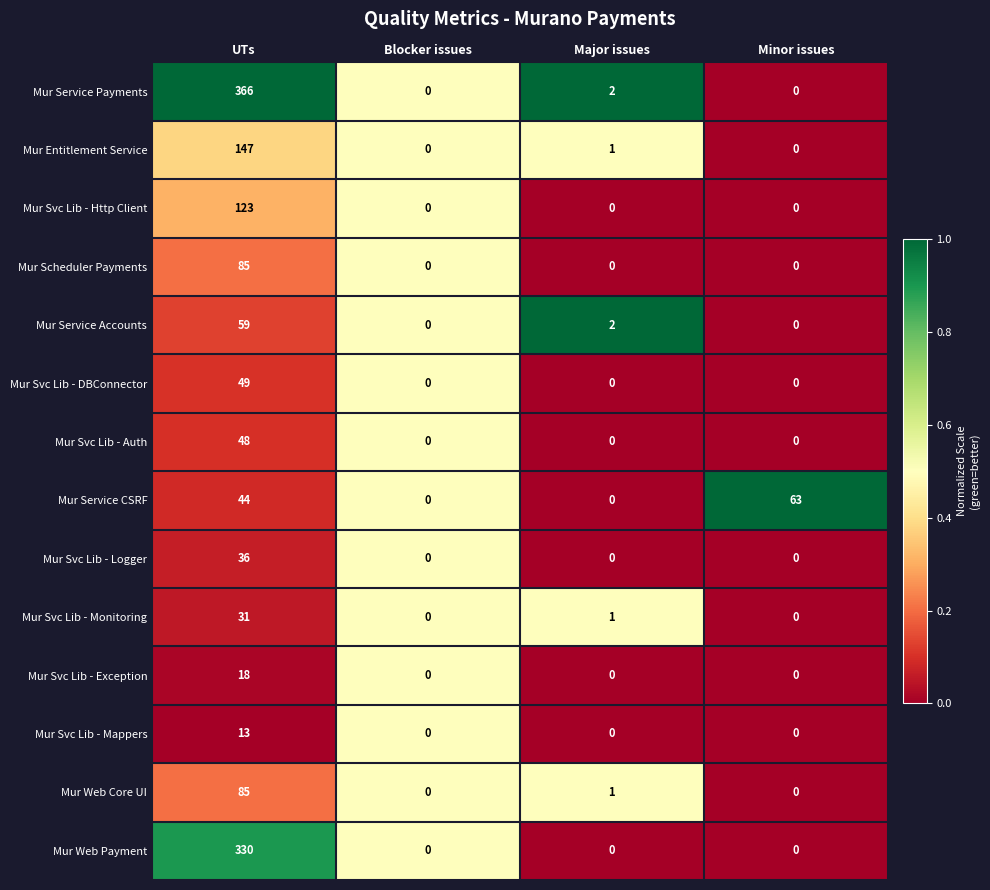

True or false: Mur Web Payment has a value of 0 at Major issues.

True